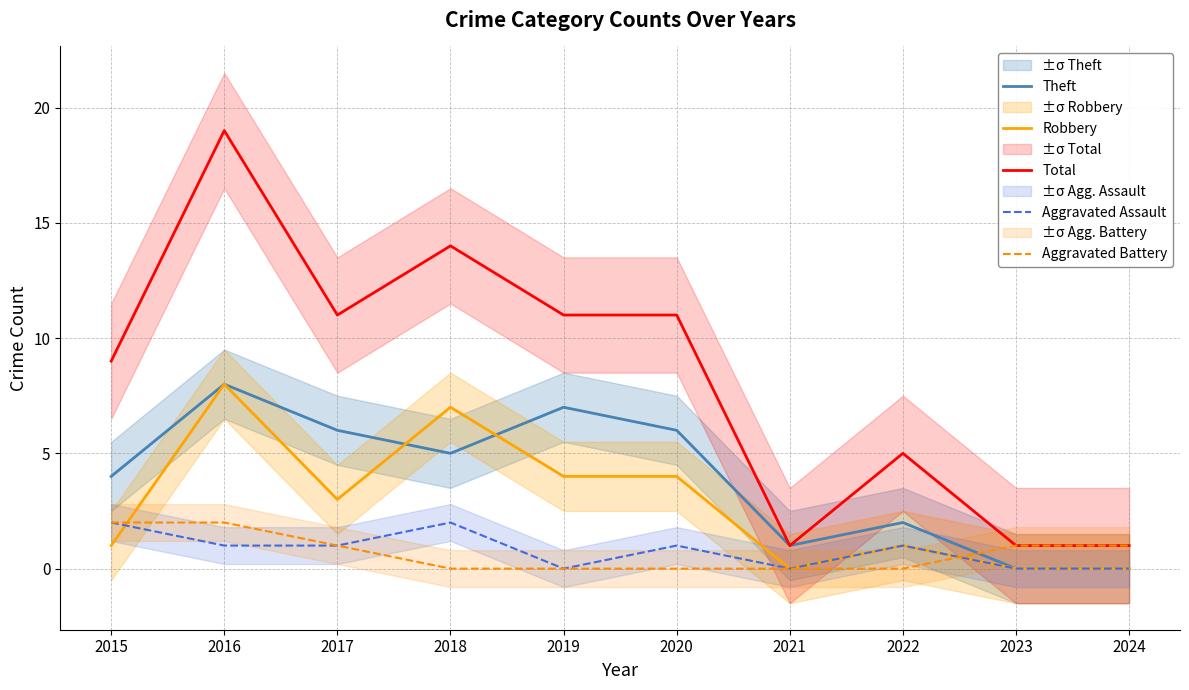

Between 2021 and 2015, which is larger?

2015